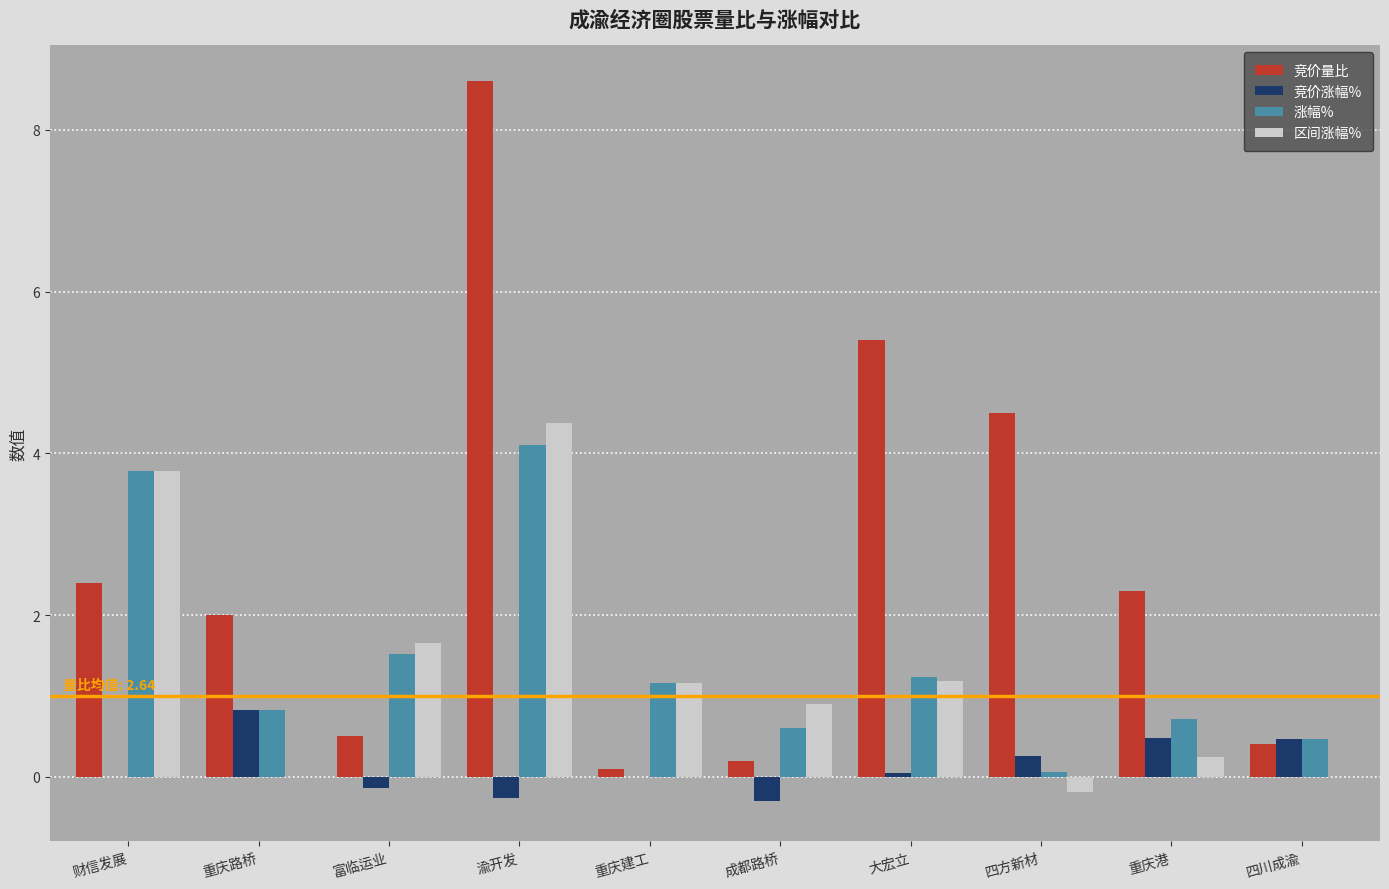

Between 财信发展 and 重庆路桥, which series saw the biggest shift?

区间涨幅%